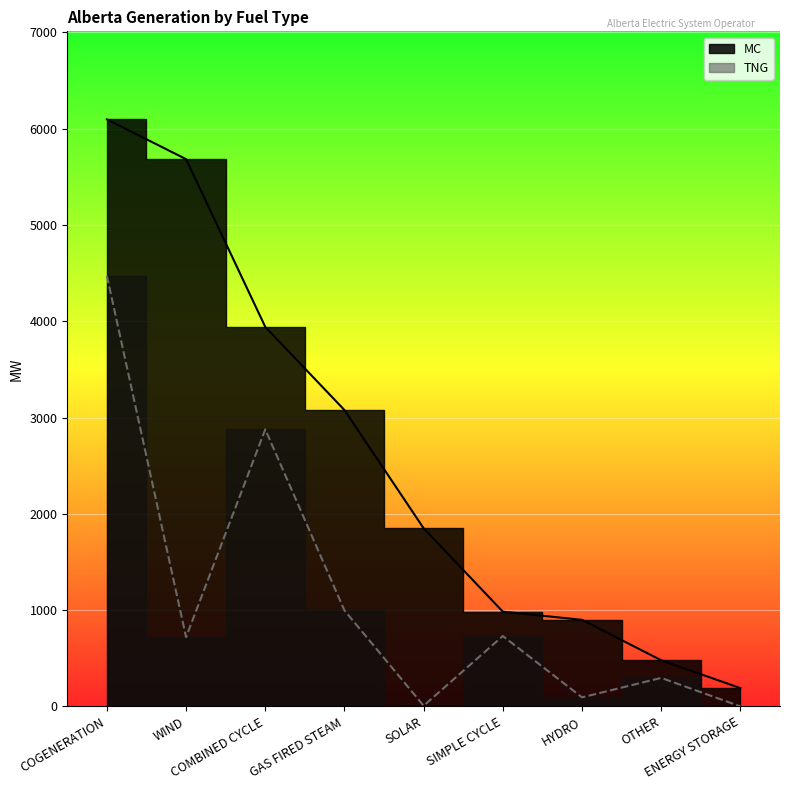

What is the label of the 2nd point from the left?

WIND